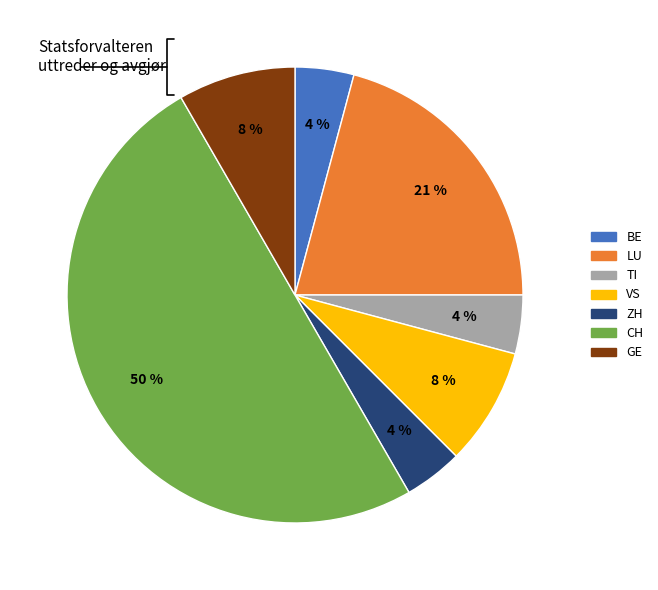

To the nearest percent, what is the difference between the largest and smallest slice percentages?

46%